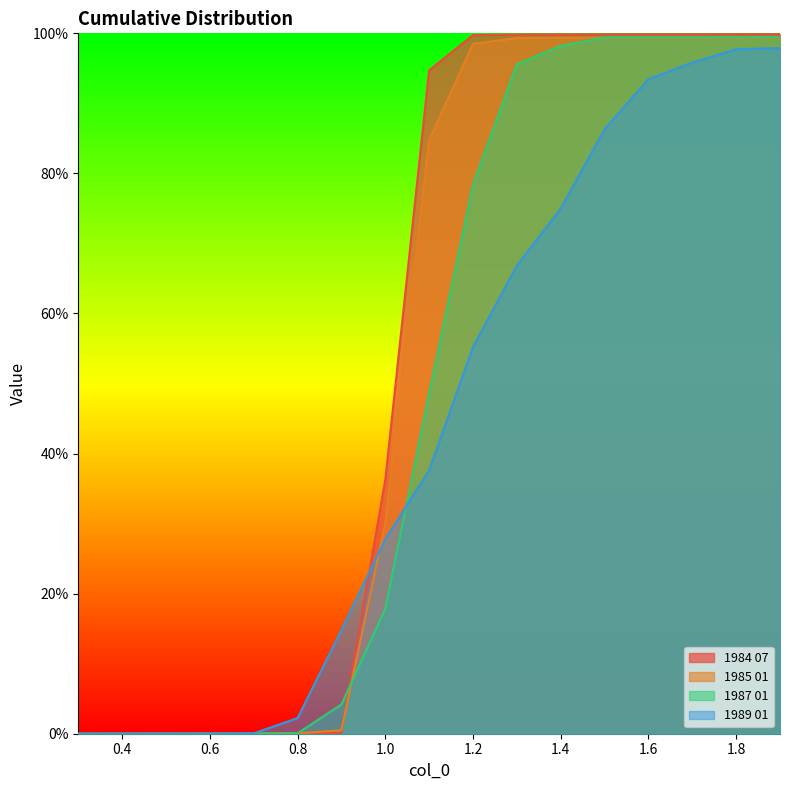

What is the label of the 8th point from the left?

1.0